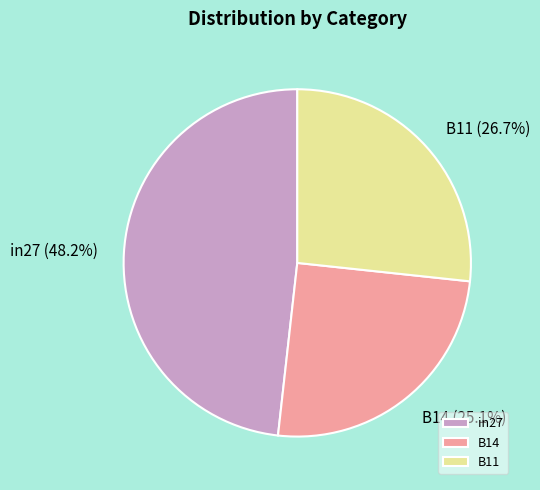

What percentage is the B11 slice, to the nearest percent?

27%